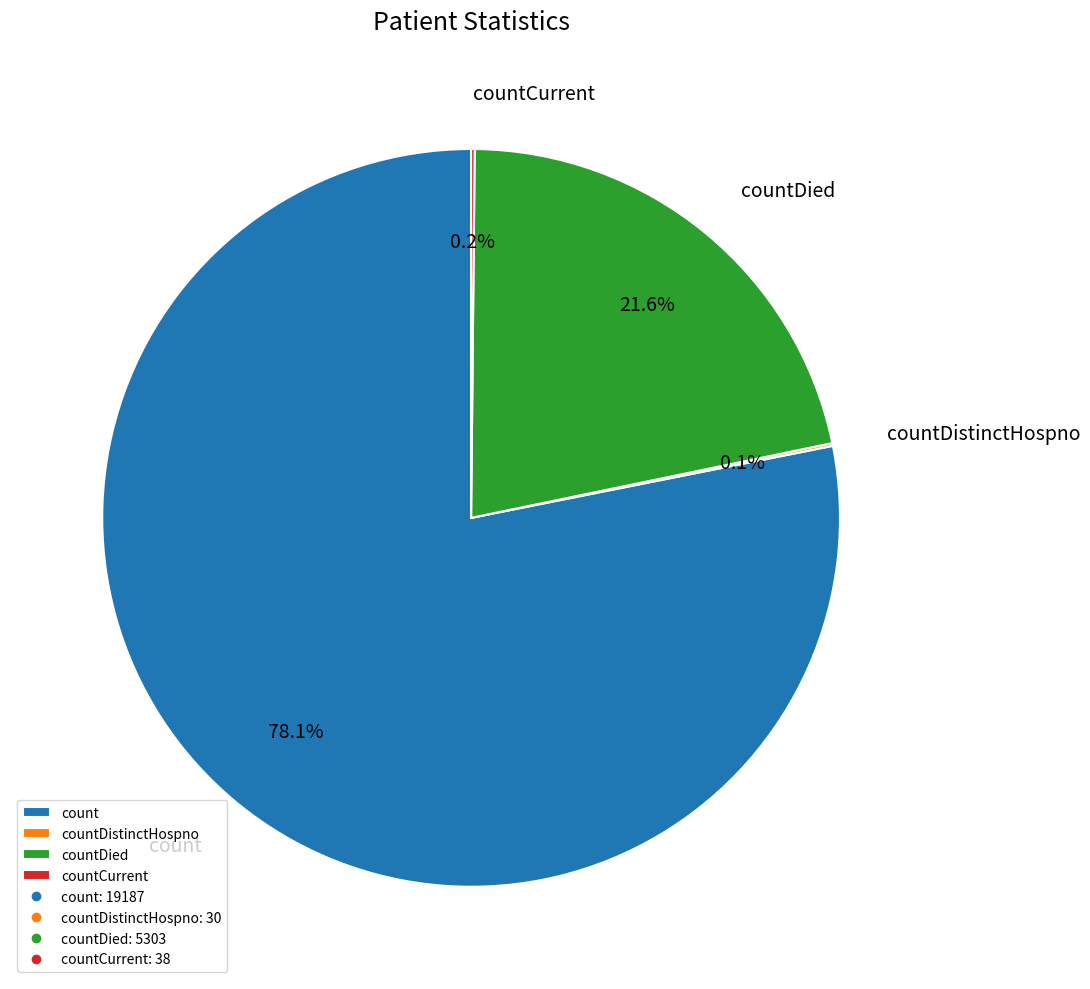

Does any single category account for the majority?

Yes